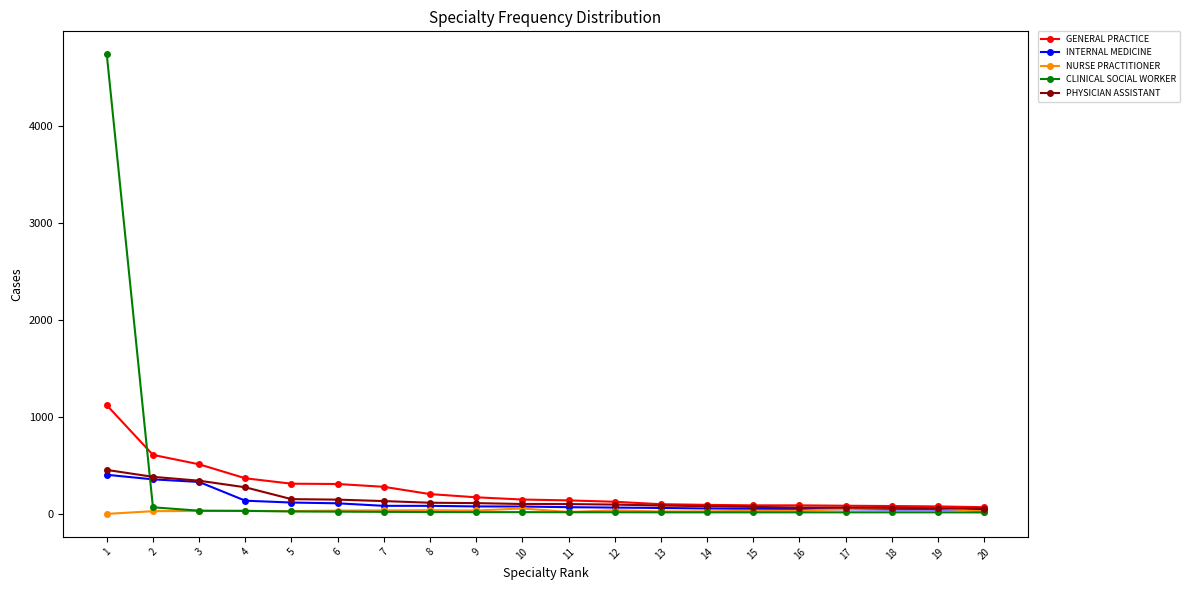

Is this an area chart (filled region under the line)?

No